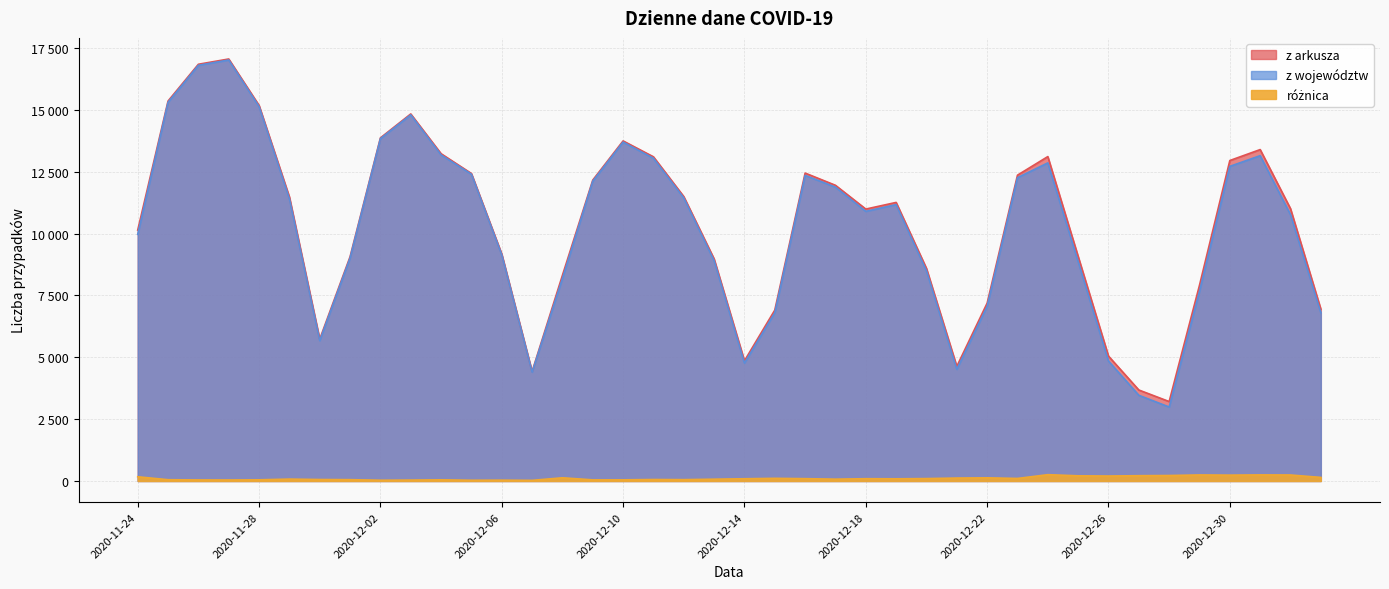

In z arkusza, how many points are higher than both neighbors (excluding endpoints)?

7